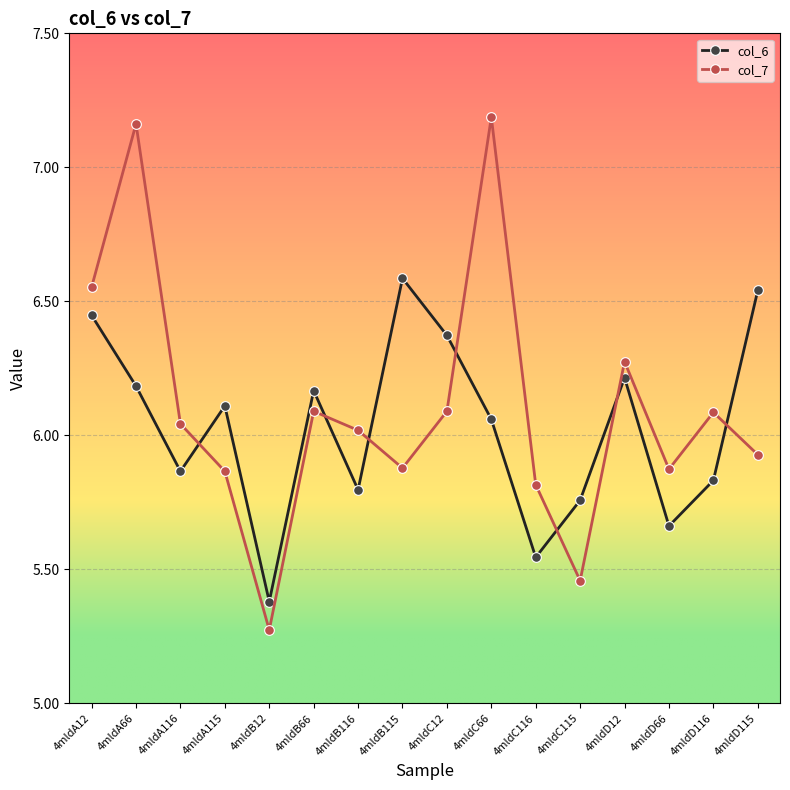

What is the spread (max minus min) of values at 4mldC66?

1.1